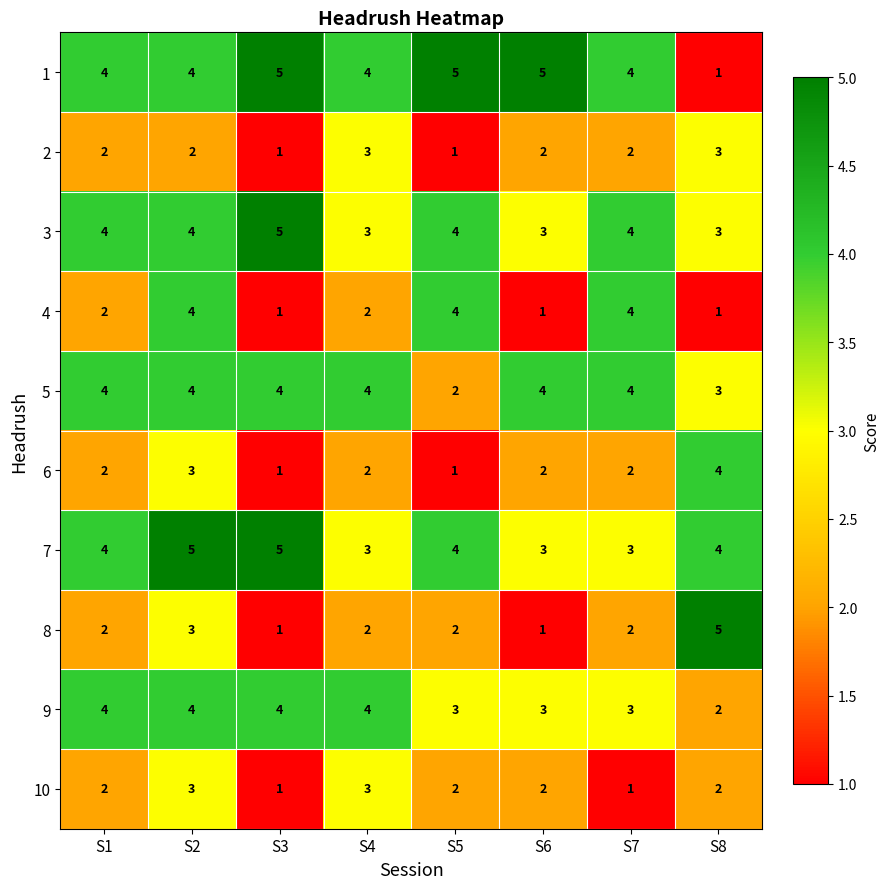

What is the difference between the maximum and minimum values in the 8 series?

4